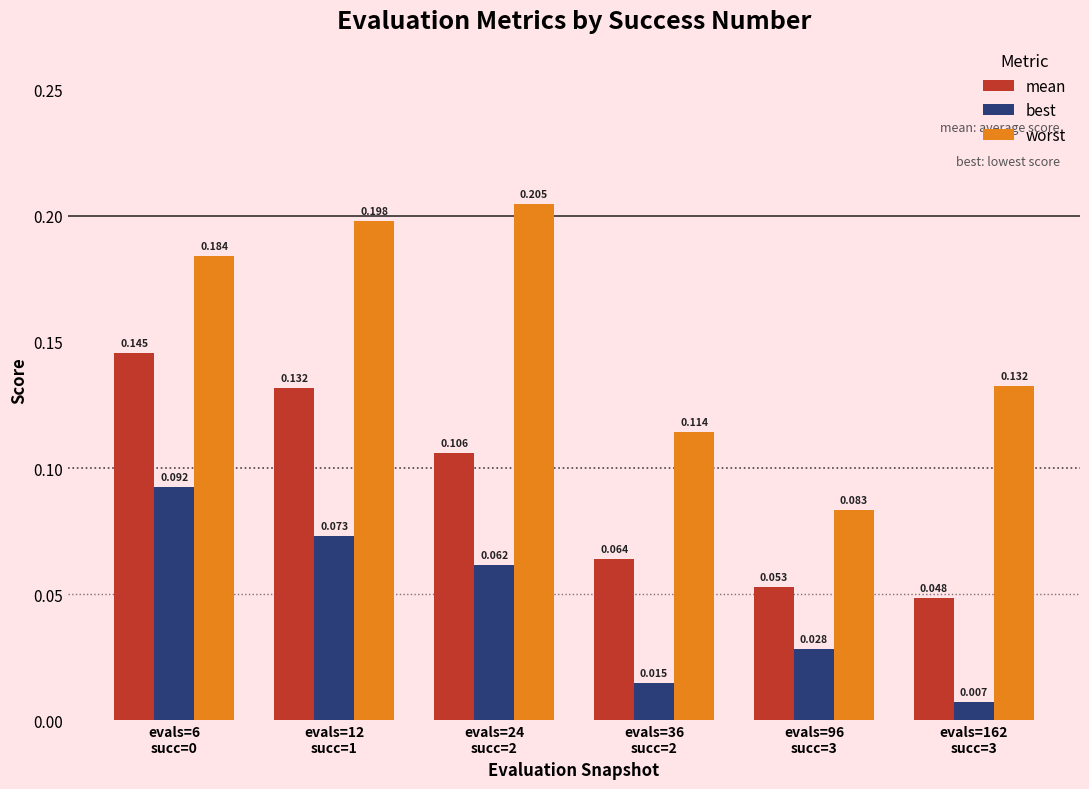

How many bars are there in each group?

3